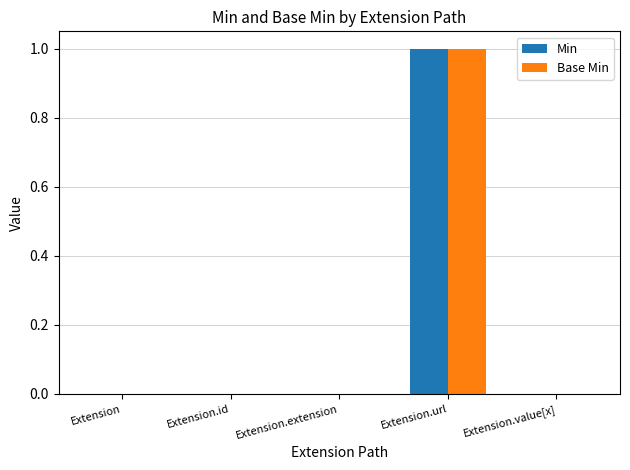

How many groups of bars are there?

5